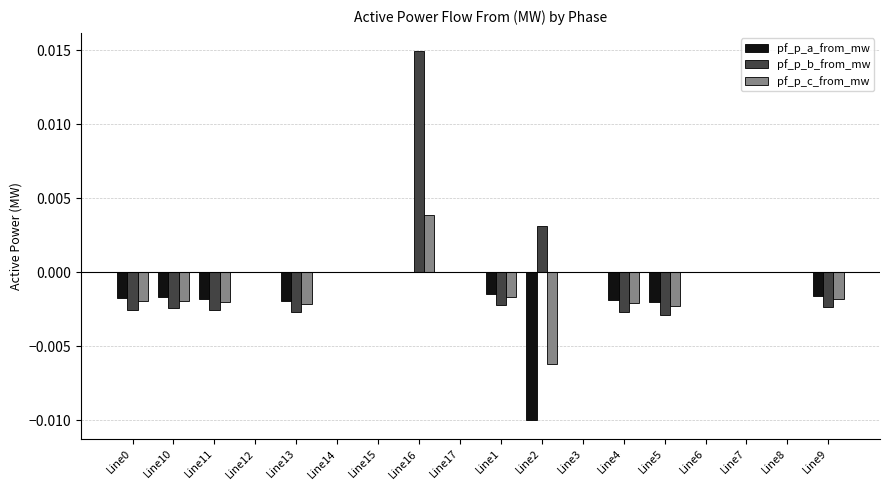

Are the bars grouped side by side (vs. stacked)?

Yes